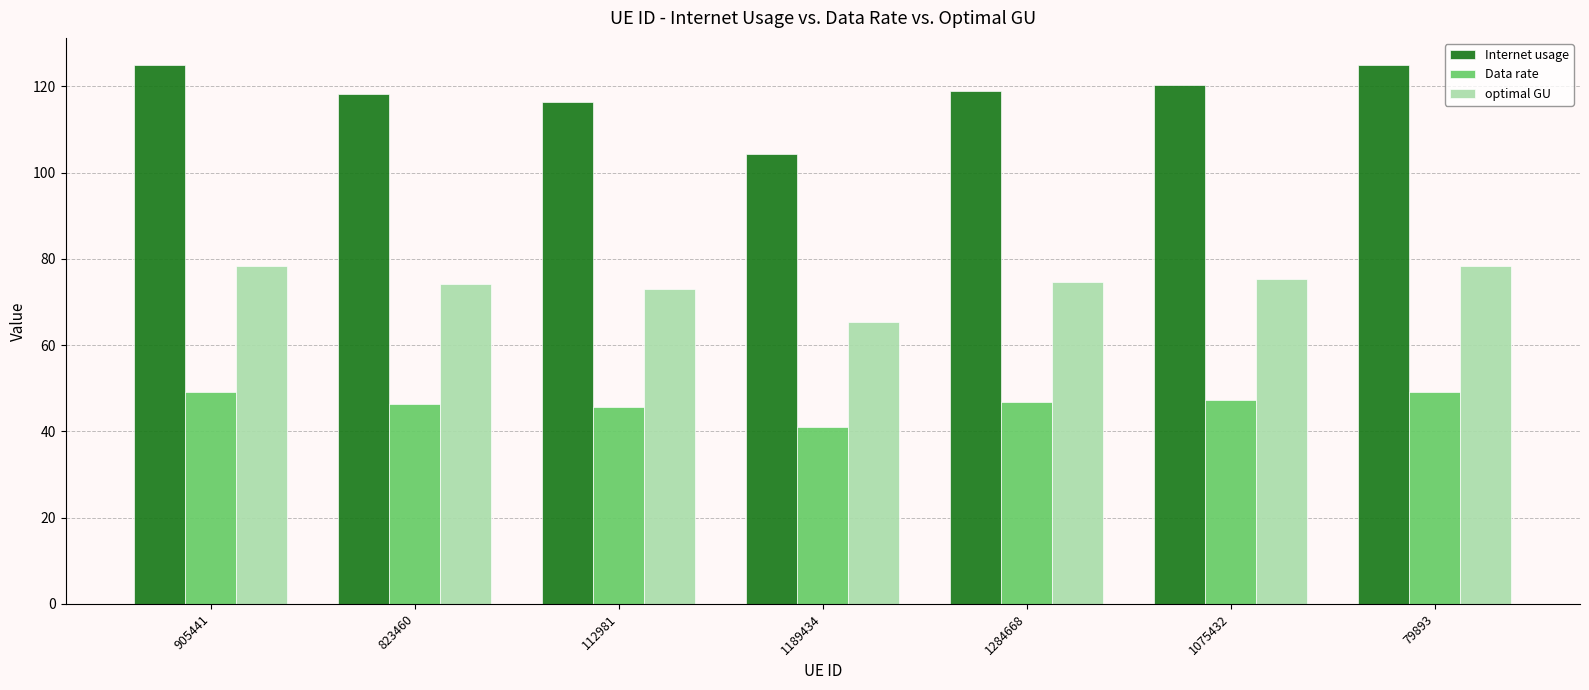

Which category has the lowest value across all series?

1189434